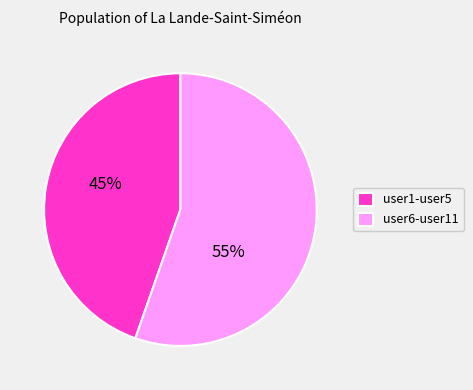

Which has a higher value, user1-user5 or user6-user11?

user6-user11